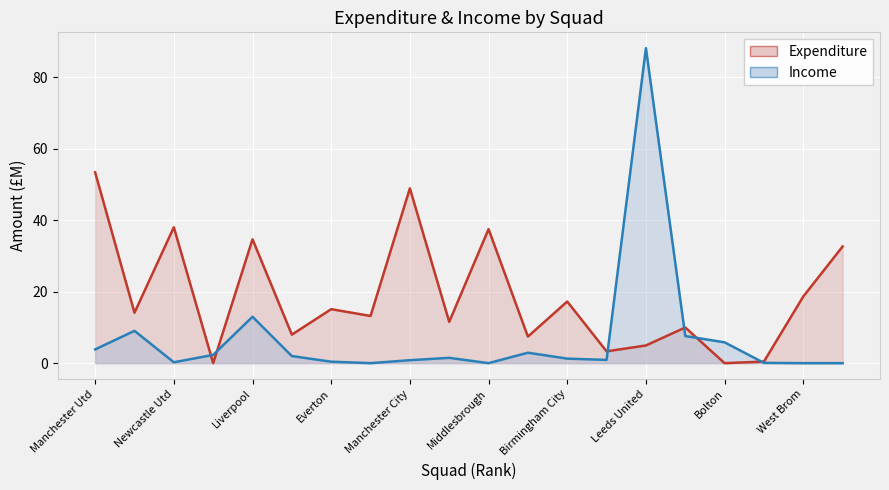

Rank the categories by Expenditure value from lowest to highest.

Chelsea, Bolton, West Ham, Fulham, Leeds United, Charlton Ath, Blackburn, Aston Villa, Tottenham, Southampton, Arsenal, Everton, Birmingham City, West Brom, Sunderland, Liverpool, Middlesbrough, Newcastle Utd, Manchester City, Manchester Utd